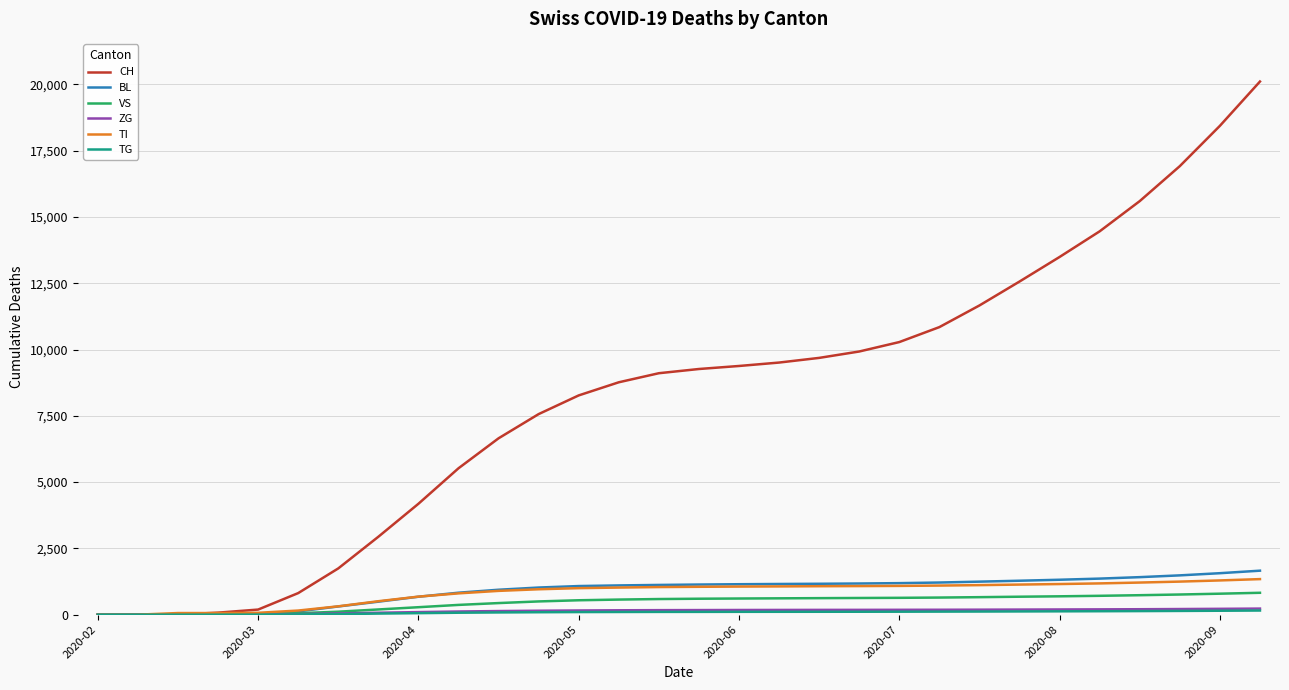

Which series has the widest spread of values?

CH